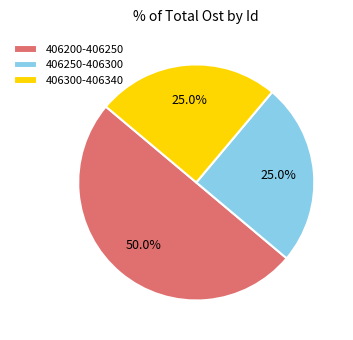

Approximately how many times larger is the value at 406250-406300 compared to 406200-406250?

0.5